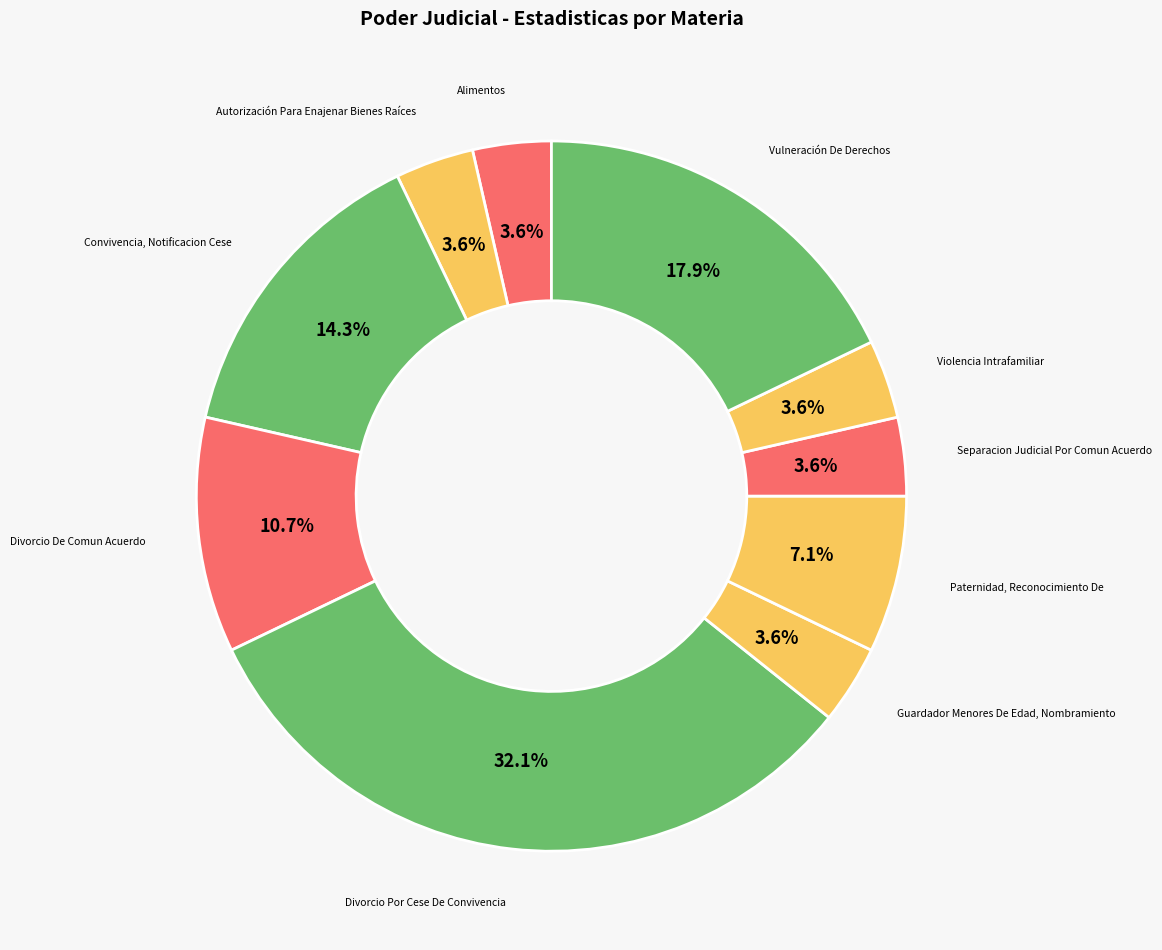

Which slice is the largest?

Divorcio Por Cese De Convivencia